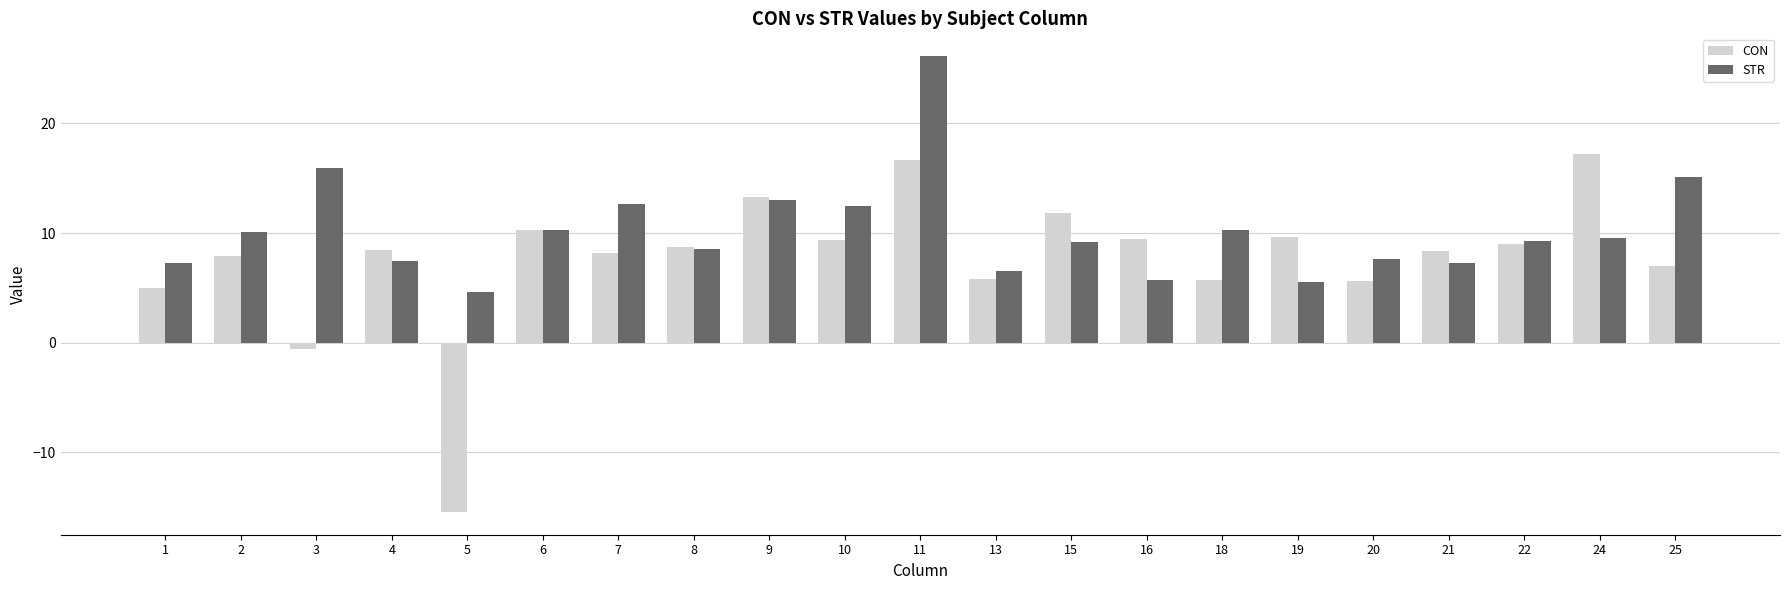

What are all the series names shown in the legend?

CON, STR